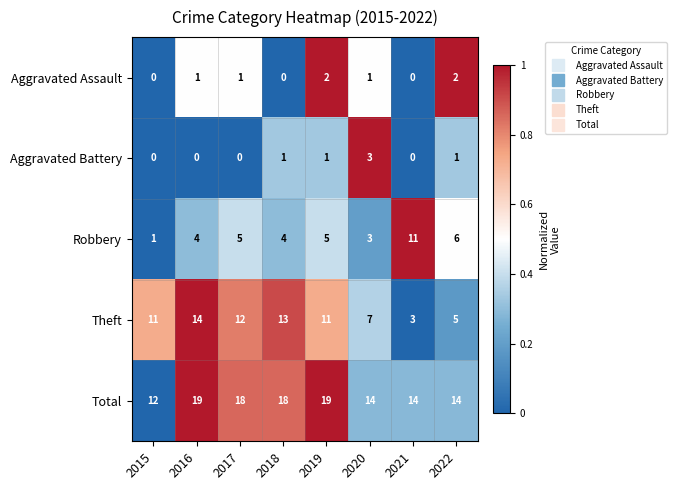

At which label does Total first exceed 18?

2016